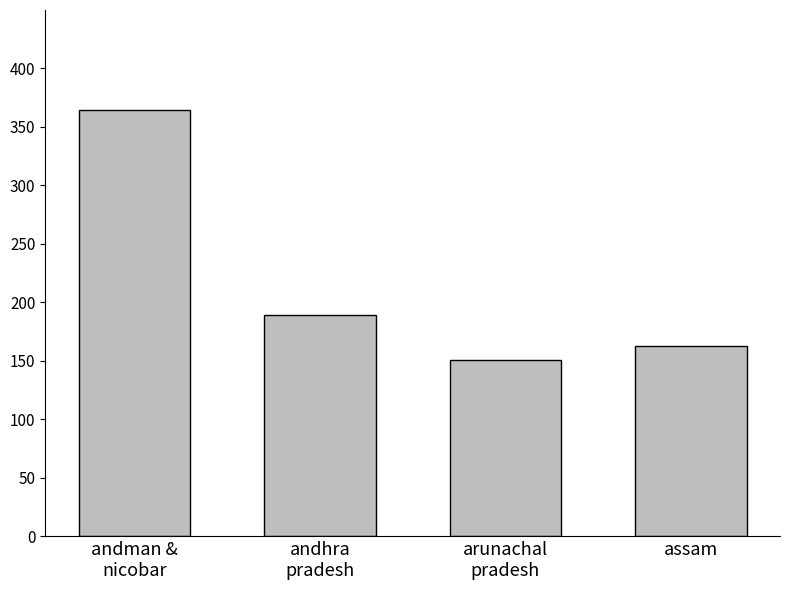

Does the chart contain any negative values?

No